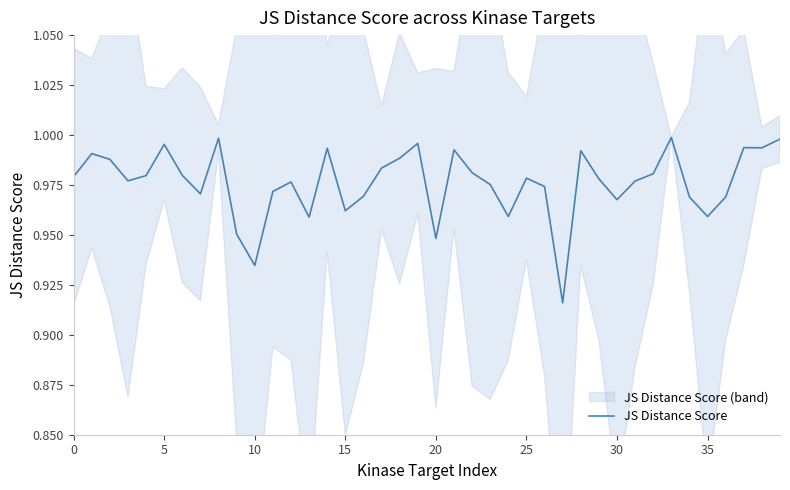

True or false: JS Distance Score has a value of 1.5 at 25.

False